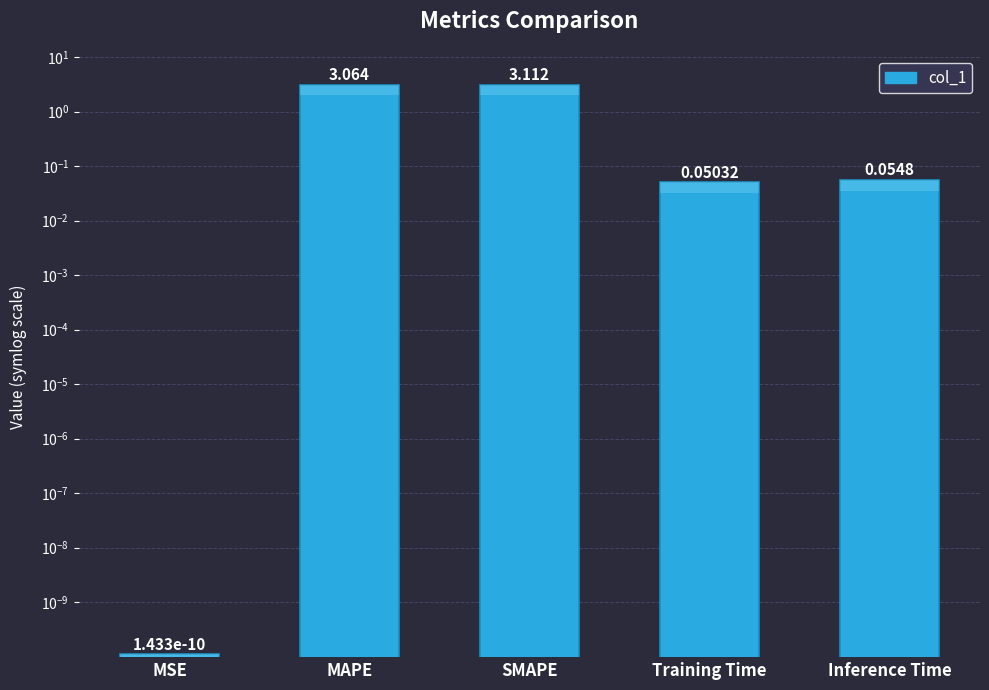

Reading left to right, transcribe all the data shown in this chart.

MSE=0.0	MAPE=3.1	SMAPE=3.1	Training Time=0.1	Inference Time=0.1